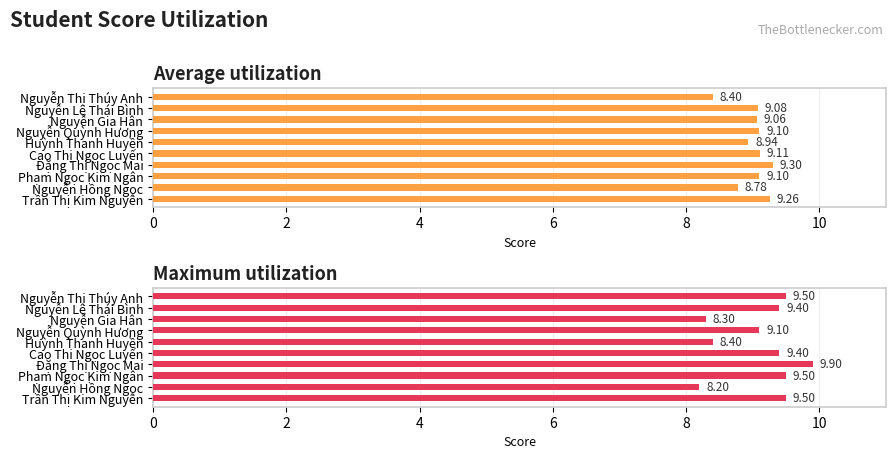

Are the bars grouped side by side (vs. stacked)?

Yes